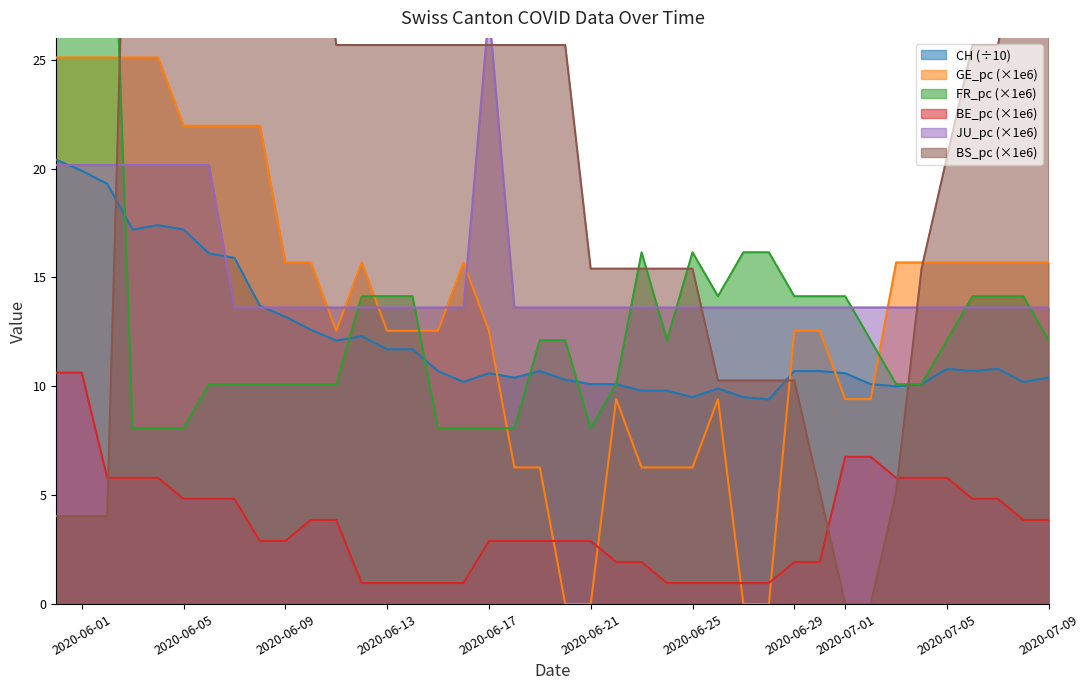

Reading left to right, list all the values displayed in this chart.

CH: 20.4	19.9	19.3	17.2	17.4	17.2	16.1	15.9	13.7	13.2	12.6	12.1	12.3	11.7	11.7	10.7	10.2	10.6	10.4	10.7	10.3	10.1	10.1	9.8	9.8	9.5	9.9	9.5	9.4	10.7	10.7	10.6	10.1	10.0	10.1	10.8	10.7	10.8	10.2	10.4
GE_pc: 25.1	25.1	25.1	25.1	25.1	22.0	22.0	22.0	22.0	15.7	15.7	12.6	15.7	12.6	12.6	12.6	15.7	12.6	6.3	6.3	0.0	0.0	9.4	6.3	6.3	6.3	9.4	0.0	0.0	12.6	12.6	9.4	9.4	15.7	15.7	15.7	15.7	15.7	15.7	15.7
FR_pc: 41.1	41.1	41.1	8.1	8.1	8.1	10.1	10.1	10.1	10.1	10.1	10.1	14.1	14.1	14.1	8.1	8.1	8.1	8.1	12.1	12.1	8.1	10.1	16.2	12.1	16.2	14.1	16.2	16.2	14.1	14.1	14.1	12.1	10.1	10.1	12.1	14.1	14.1	14.1	12.1
BE_pc: 10.6	10.6	5.8	5.8	5.8	4.8	4.8	4.8	2.9	2.9	3.9	3.9	1.0	1.0	1.0	1.0	1.0	2.9	2.9	2.9	2.9	2.9	1.9	1.9	1.0	1.0	1.0	1.0	1.0	1.9	1.9	6.8	6.8	5.8	5.8	5.8	4.8	4.8	3.9	3.9
JU_pc: 20.2	20.2	20.2	20.2	20.2	20.2	20.2	13.6	13.6	13.6	13.6	13.6	13.6	13.6	13.6	13.6	13.6	27.2	13.6	13.6	13.6	13.6	13.6	13.6	13.6	13.6	13.6	13.6	13.6	13.6	13.6	13.6	13.6	13.6	13.6	13.6	13.6	13.6	13.6	13.6
BS_pc: 4.0	4.0	4.0	46.2	46.2	46.2	41.1	35.9	35.9	35.9	35.9	25.7	25.7	25.7	25.7	25.7	25.7	25.7	25.7	25.7	25.7	15.4	15.4	15.4	15.4	15.4	10.3	10.3	10.3	10.3	5.1	0.0	0.0	5.1	15.4	20.5	25.7	25.7	30.8	30.8